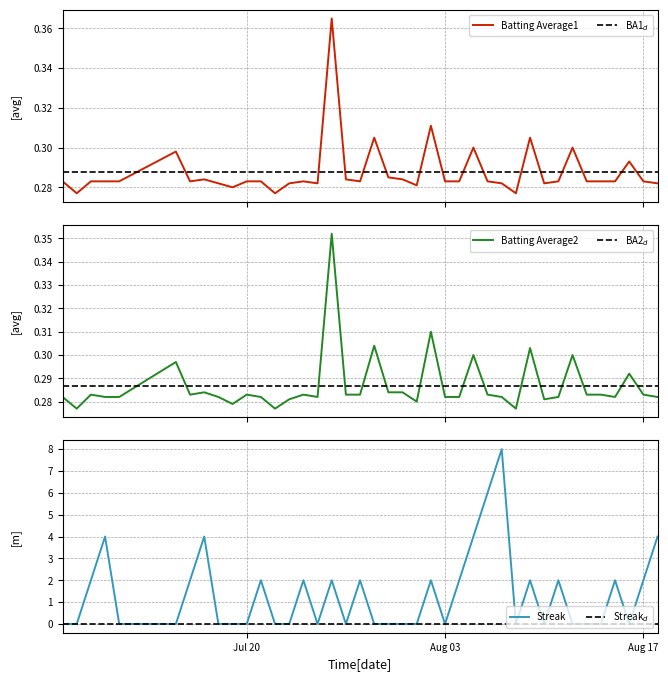

What is the maximum value for Streak?

8